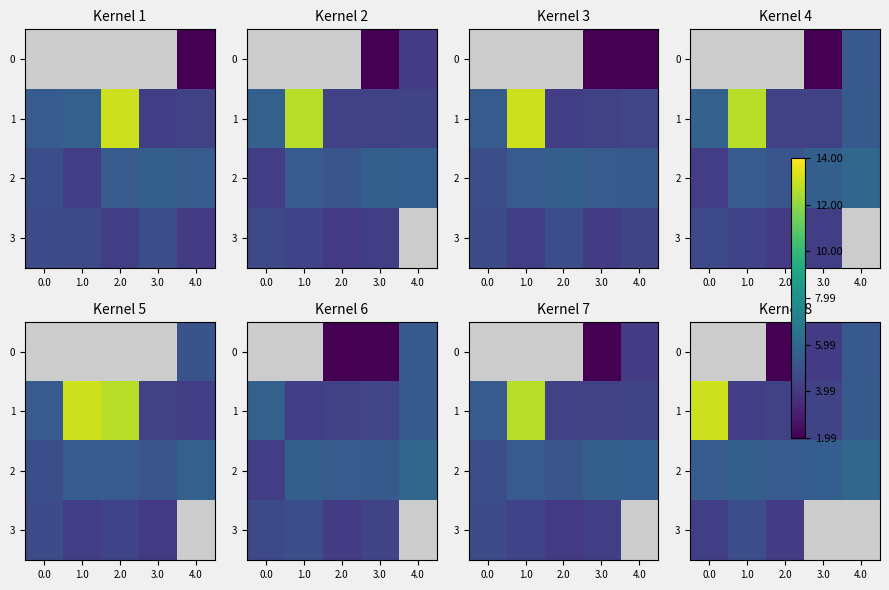

The value of 3 at 0.0 is 4.2. True or false?

True